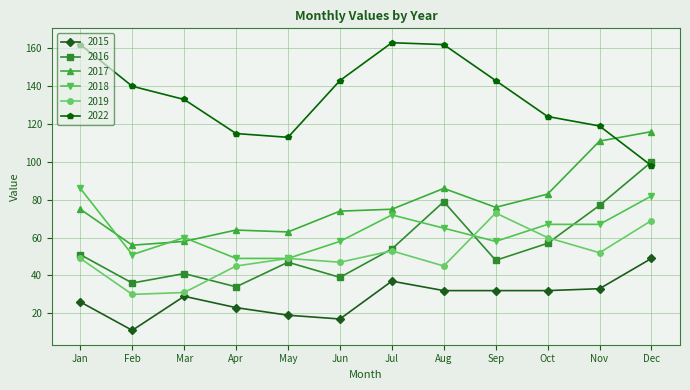

Is this an area chart (filled region under the line)?

No